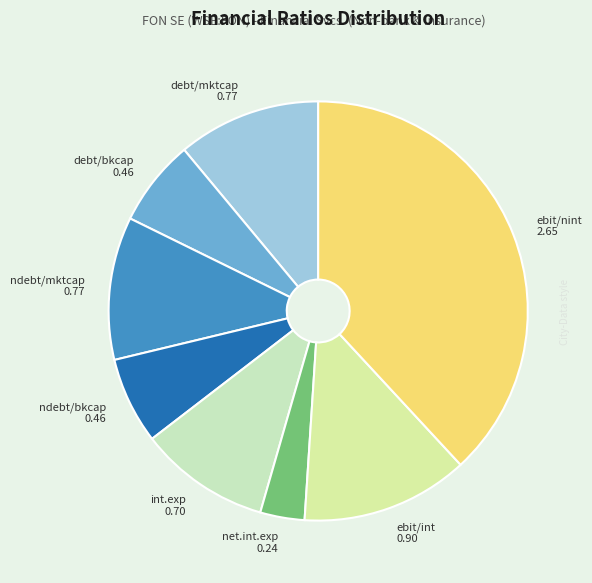

Which category has the smallest portion of the pie?

net.int.exp 0.24